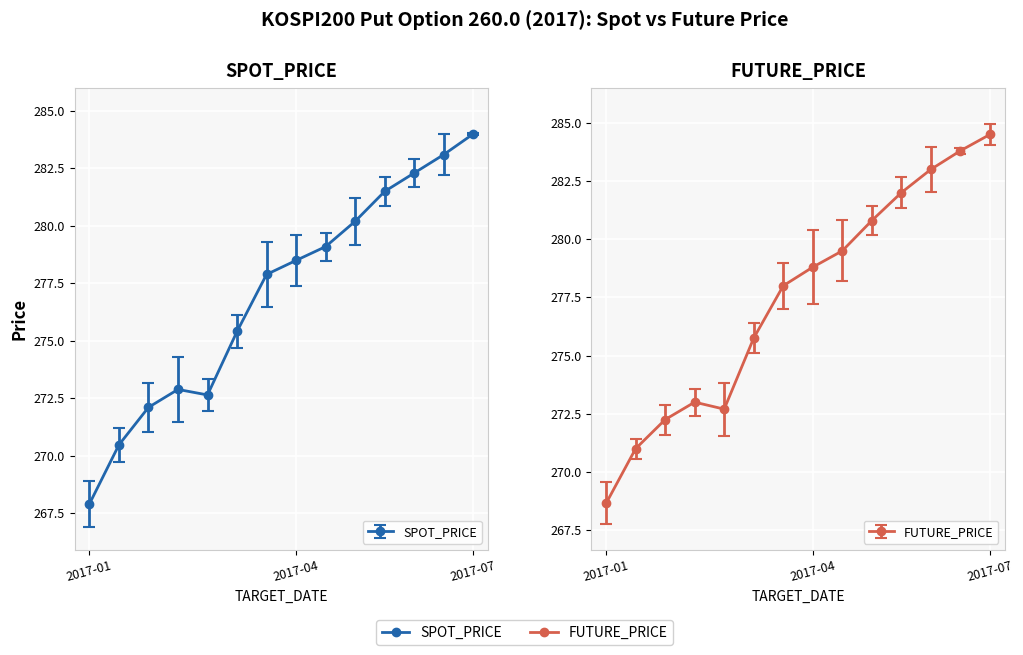

Which label corresponds to the smallest value in the chart?

2017-01